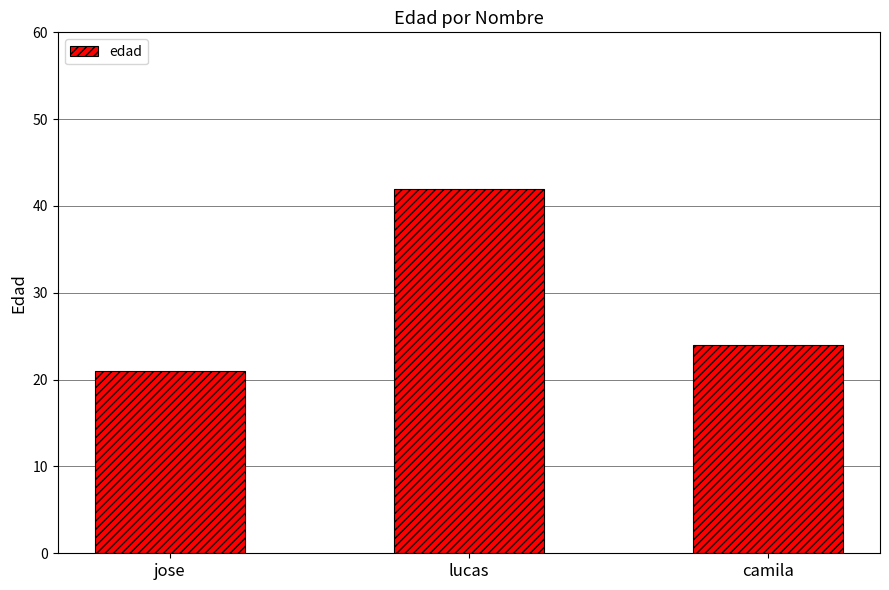

What is the average value?

29